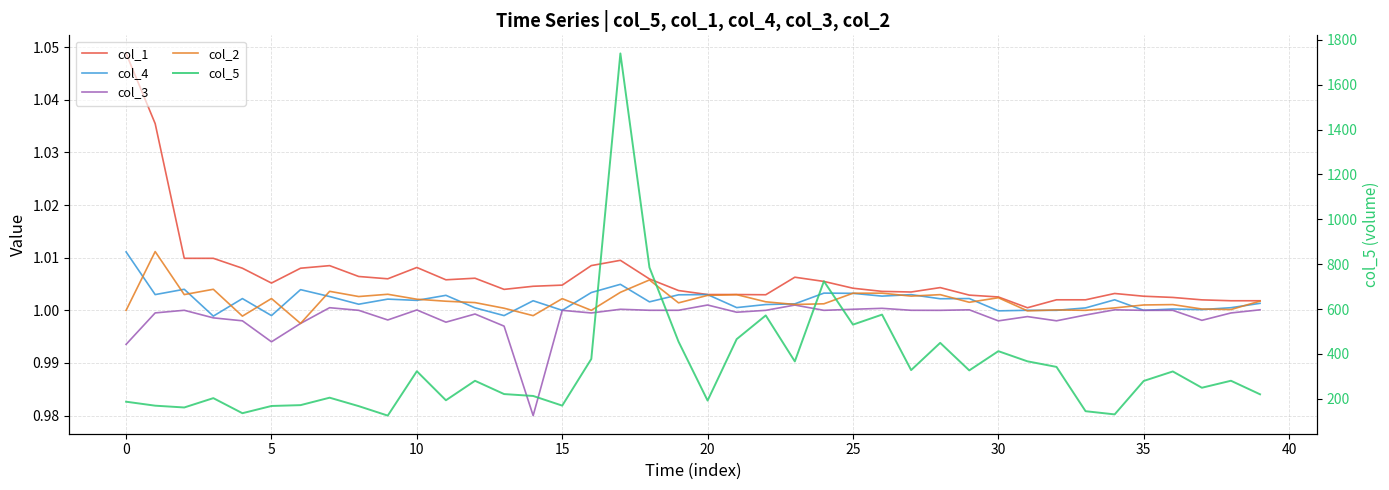

How many lines are shown in the chart?

5